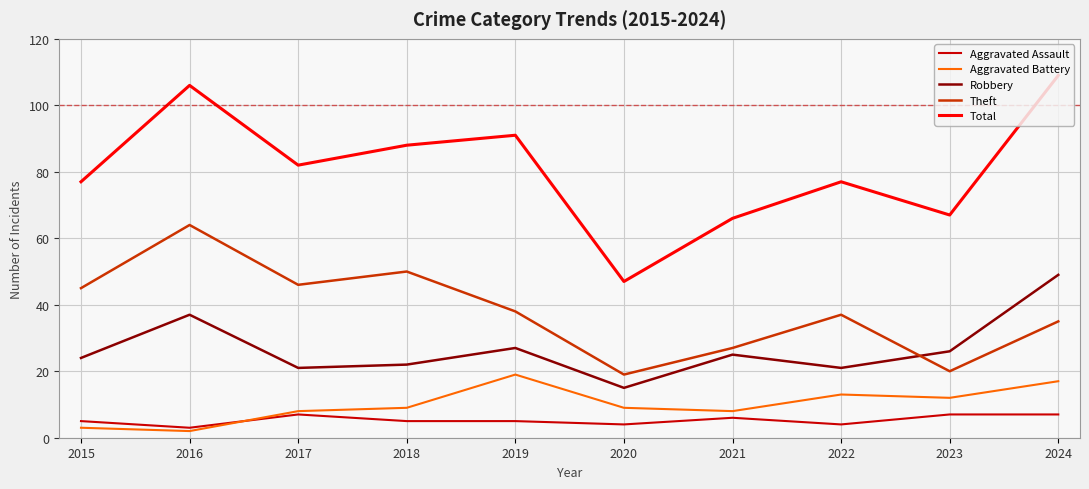

Reading left to right, what are all the values shown in this chart?

Aggravated Assault: 2015=5	2016=3	2017=7	2018=5	2019=5	2020=4	2021=6	2022=4	2023=7	2024=7
Aggravated Battery: 2015=3	2016=2	2017=8	2018=9	2019=19	2020=9	2021=8	2022=13	2023=12	2024=17
Robbery: 2015=24	2016=37	2017=21	2018=22	2019=27	2020=15	2021=25	2022=21	2023=26	2024=49
Theft: 2015=45	2016=64	2017=46	2018=50	2019=38	2020=19	2021=27	2022=37	2023=20	2024=35
Total: 2015=77	2016=106	2017=82	2018=88	2019=91	2020=47	2021=66	2022=77	2023=67	2024=109